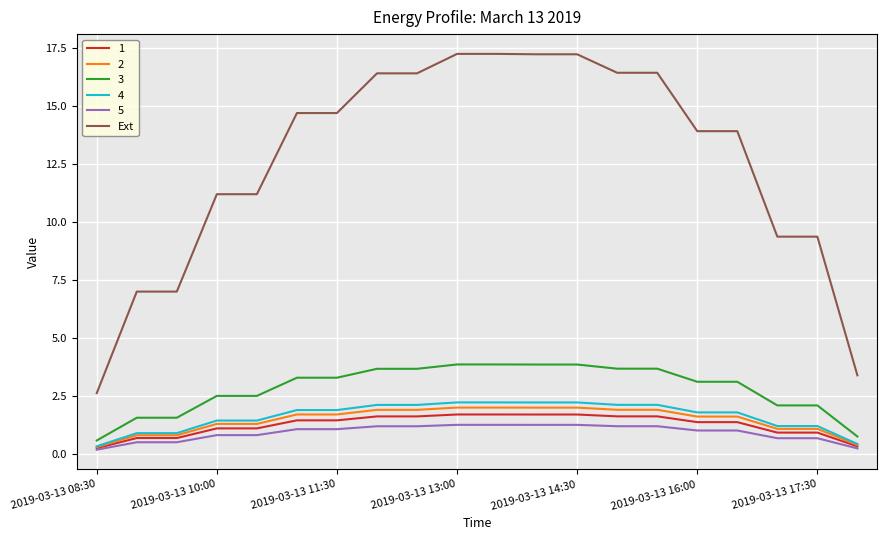

What is the maximum value for 3?

3.9